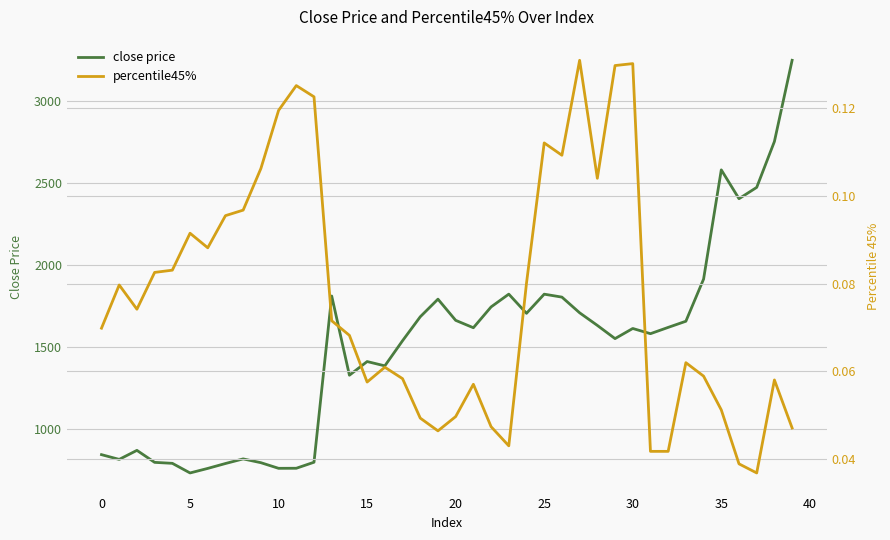

The close price series shows 4797.7 at 39. True or false?

False